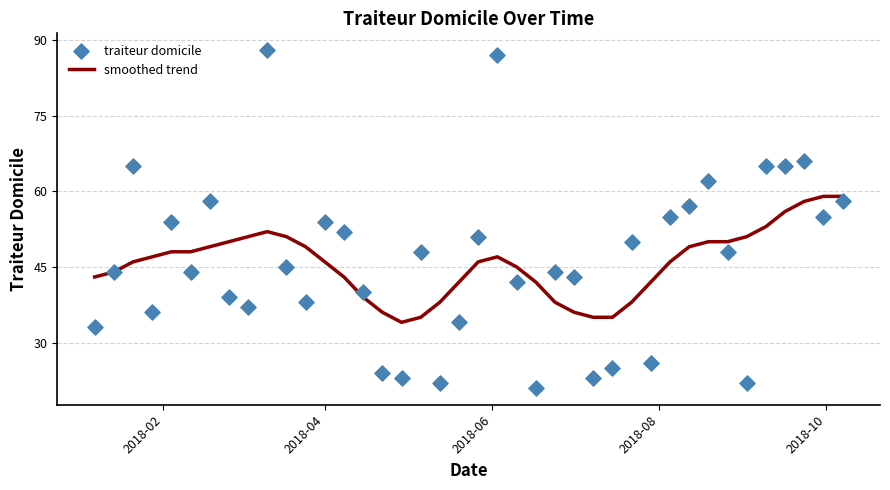

At how many categories does at least one series exceed 29?

40